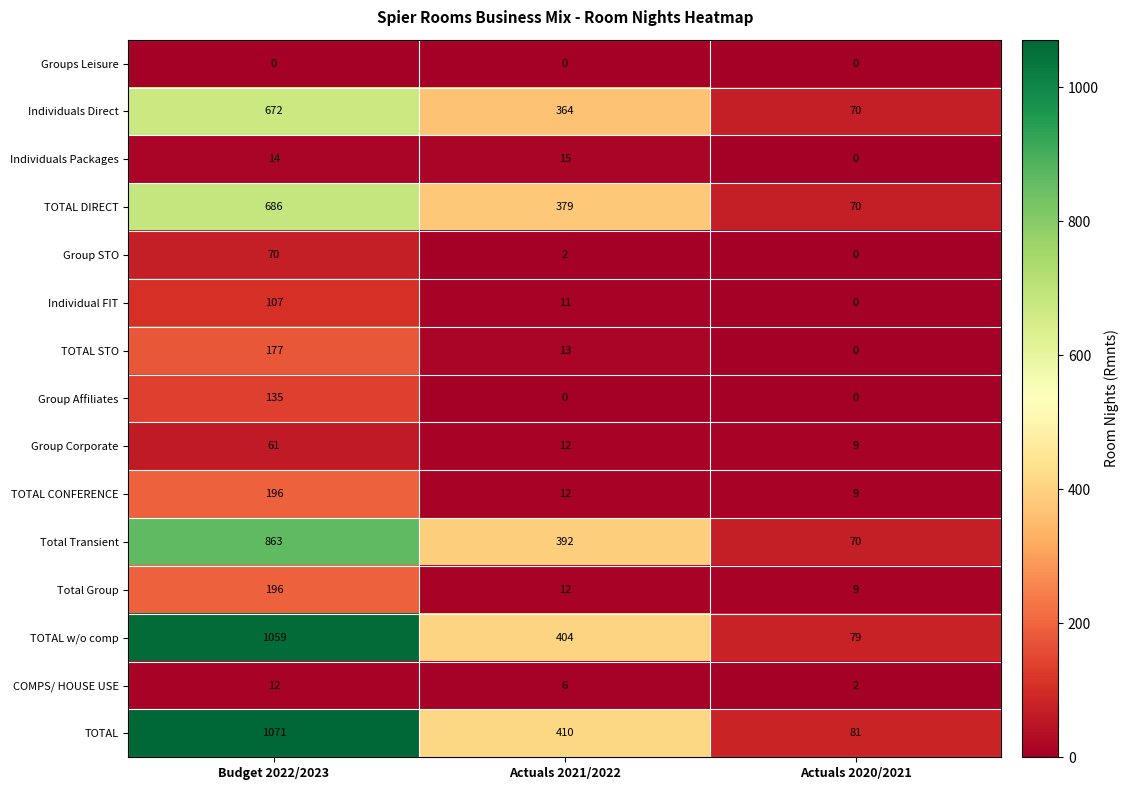

What is the sum of all Individual FIT values?

118